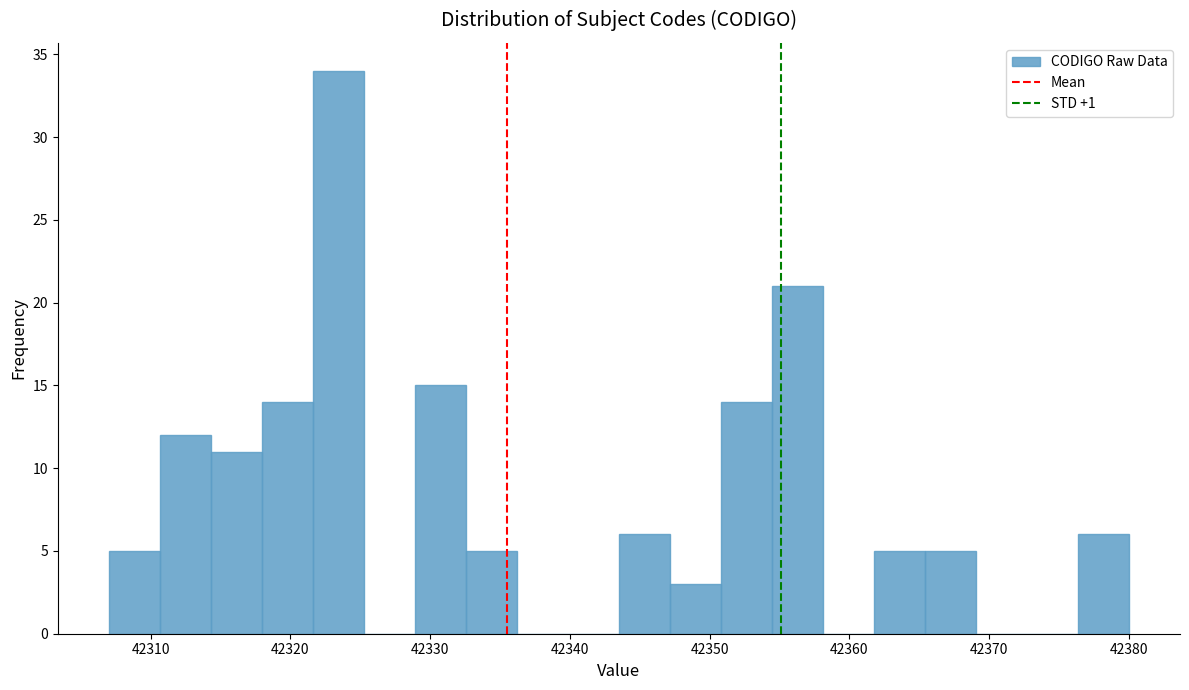

Read against the x-axis, roughly where is the centre of the tallest bar?

42323